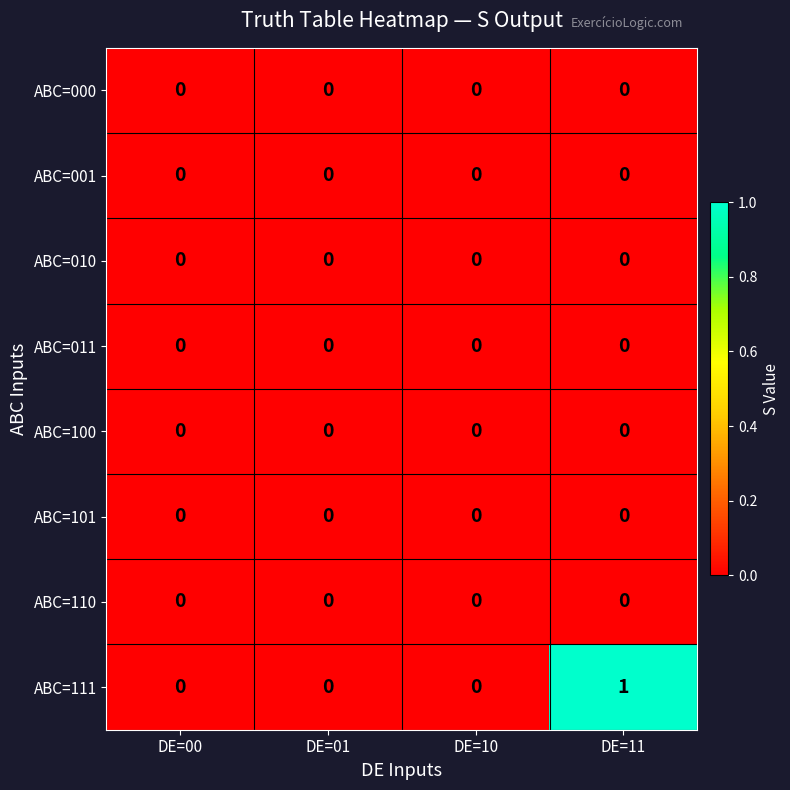

Count the number of data series in this chart.

8